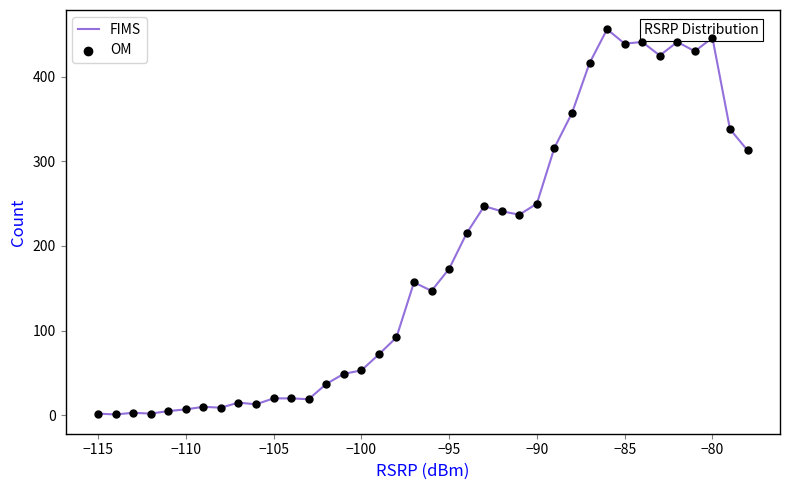

What is the maximum value shown in the chart?

456